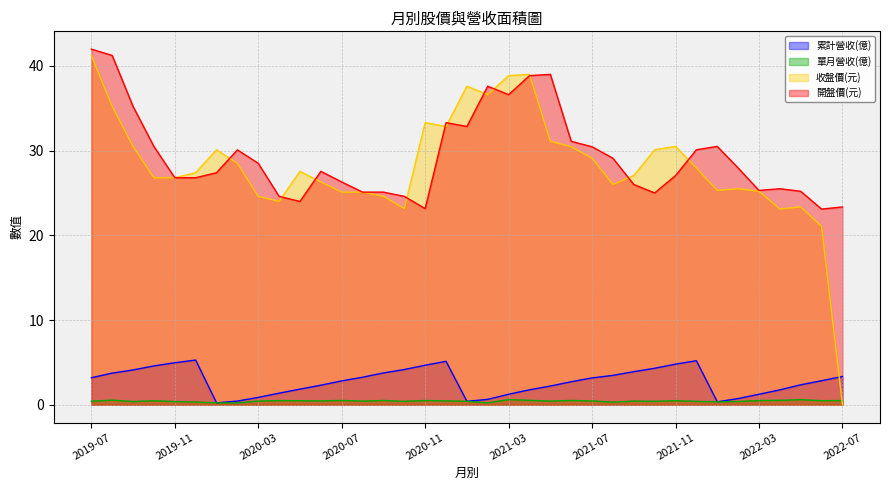

Which series has the largest total across all categories?

開盤價(元)